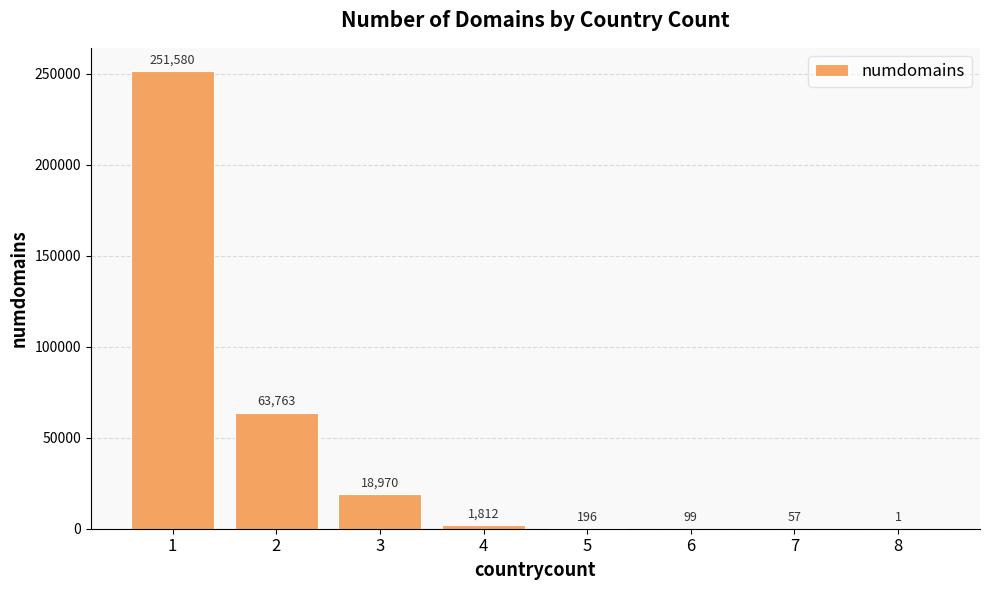

What is the average value?

42060